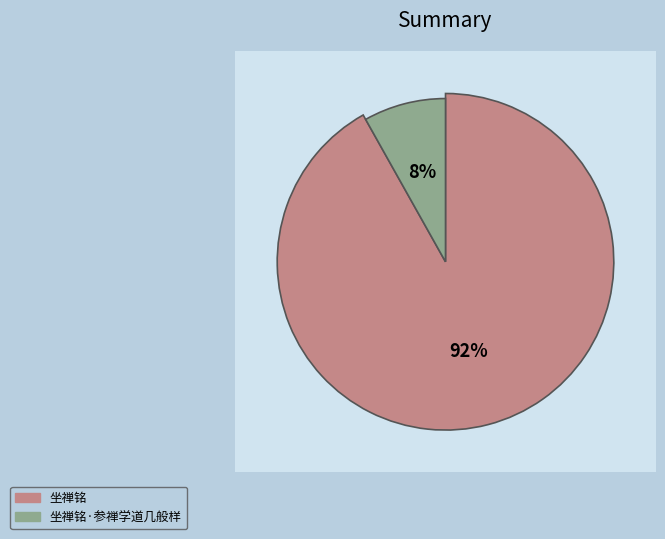

How many segments does this pie chart have?

2